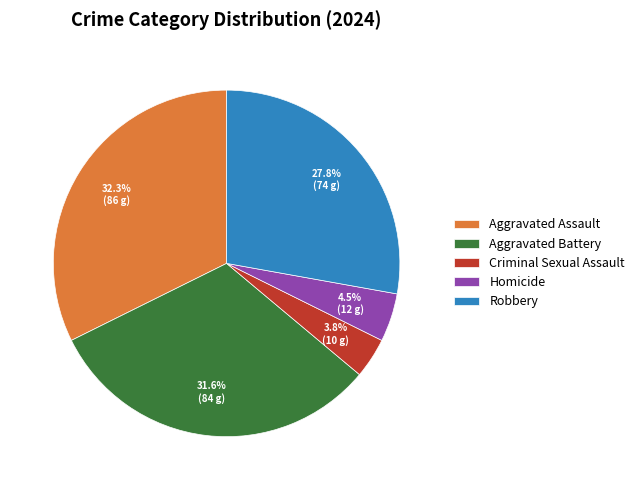

True or false: Robbery accounts for 36% of the total.

False